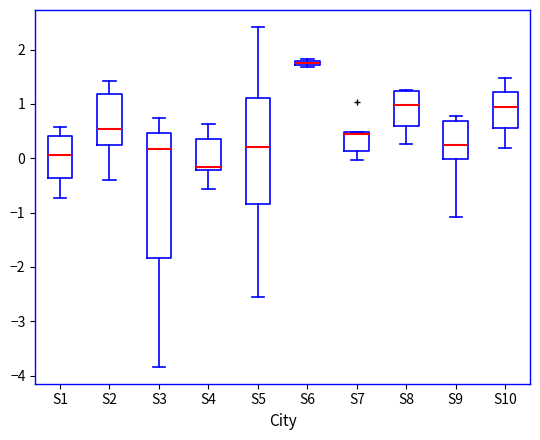

Comparing the boxes themselves (not the whiskers), which one is the tallest?

S3